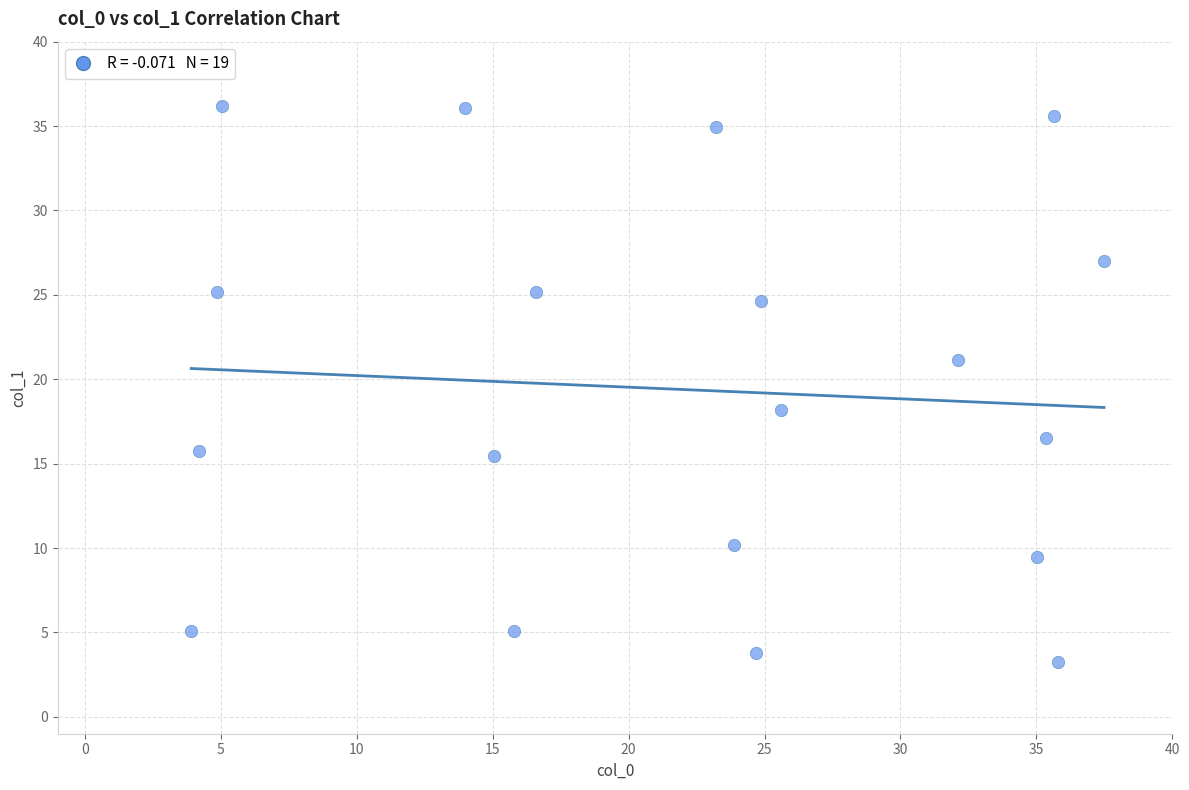

What is the range of X values (max minus min)?

33.6